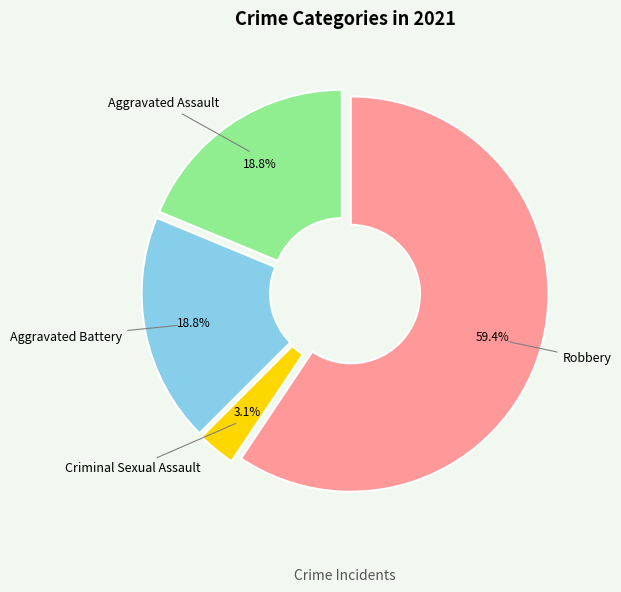

To the nearest percent, what is the difference between the largest and smallest slice percentages?

56%